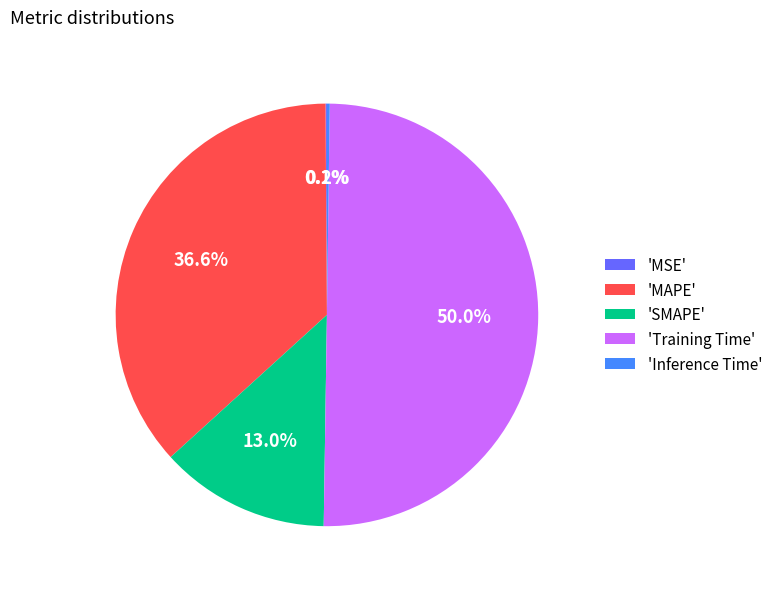

Which slice is the largest?

'Training Time'